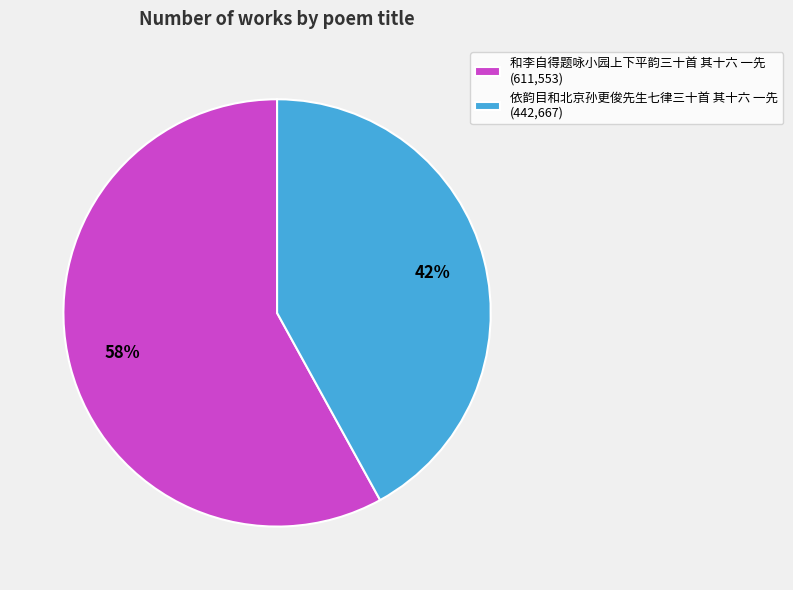

Do 依韵目和北京孙更俊先生七律三十首 其十六 一先 (442,667) and 和李自得题咏小园上下平韵三十首 其十六 一先 (611,553) together represent more than half of the pie?

Yes